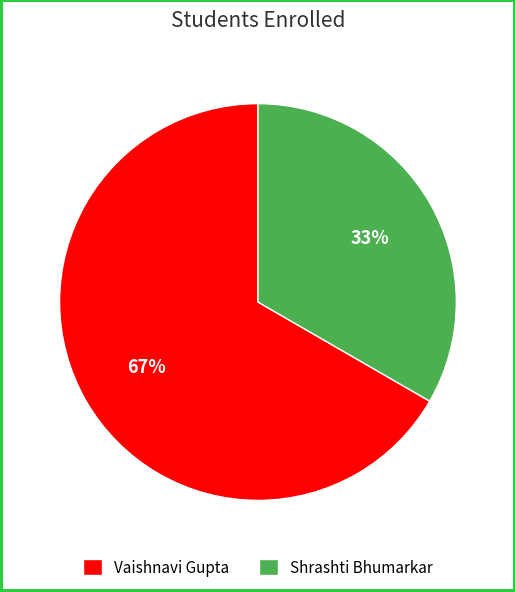

Does Vaishnavi Gupta account for over 50% of the chart?

Yes